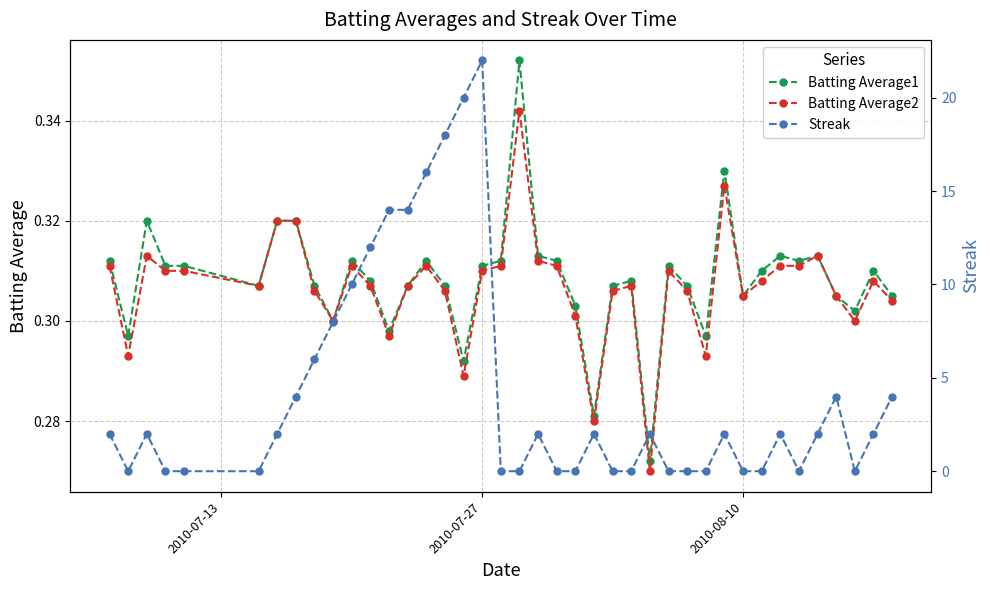

True or false: Batting Average2 has more than 0 interior local peaks.

True